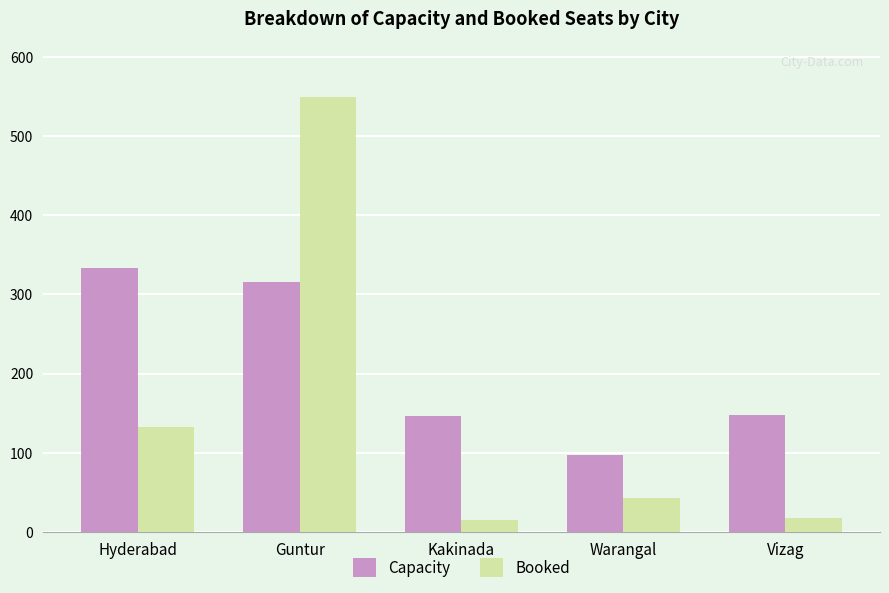

What is the difference between the highest and lowest values at Warangal?

54